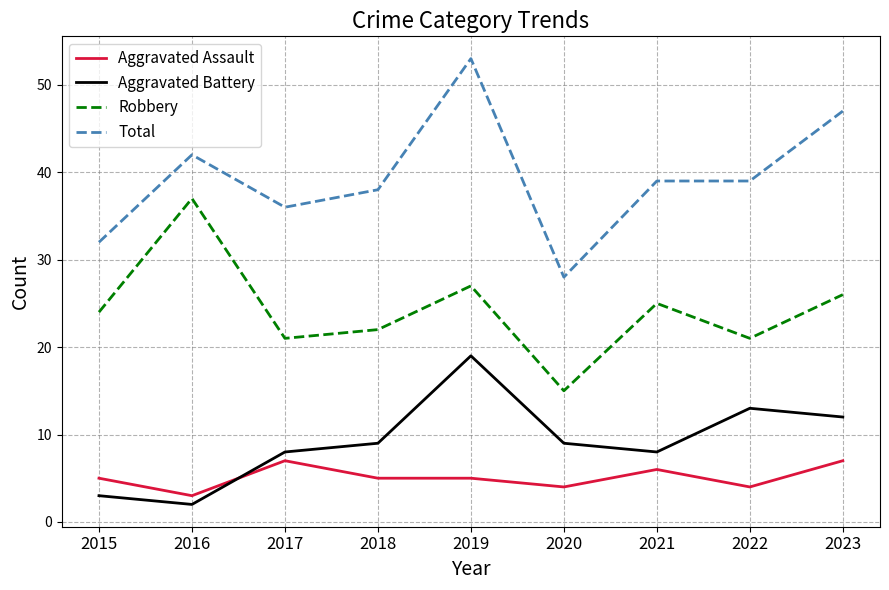

Reading left to right, extract all data points from this chart.

Aggravated Assault: 2015=5	2016=3	2017=7	2018=5	2019=5	2020=4	2021=6	2022=4	2023=7
Aggravated Battery: 2015=3	2016=2	2017=8	2018=9	2019=19	2020=9	2021=8	2022=13	2023=12
Robbery: 2015=24	2016=37	2017=21	2018=22	2019=27	2020=15	2021=25	2022=21	2023=26
Total: 2015=32	2016=42	2017=36	2018=38	2019=53	2020=28	2021=39	2022=39	2023=47